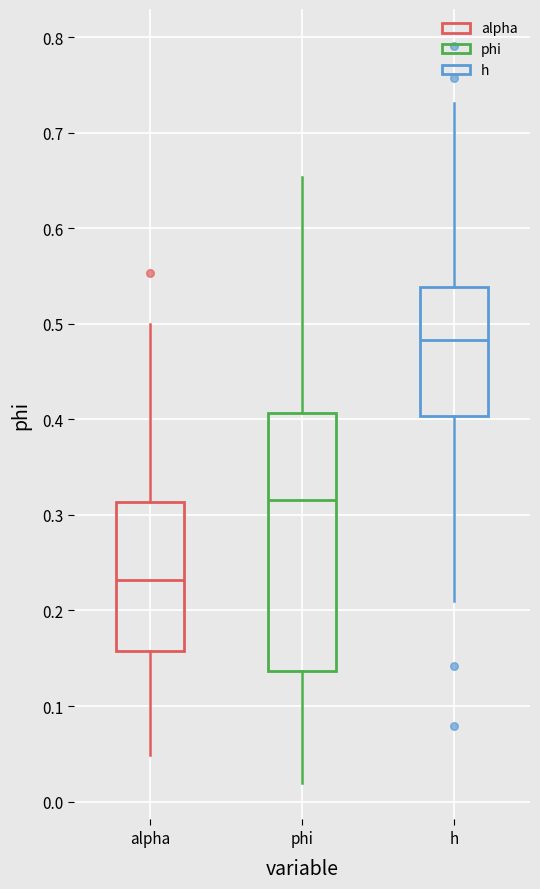

Where does the upper whisker of the box for phi end on the y-axis? The values are not printed on the chart, so give them approximately, as read against the axis.

0.65